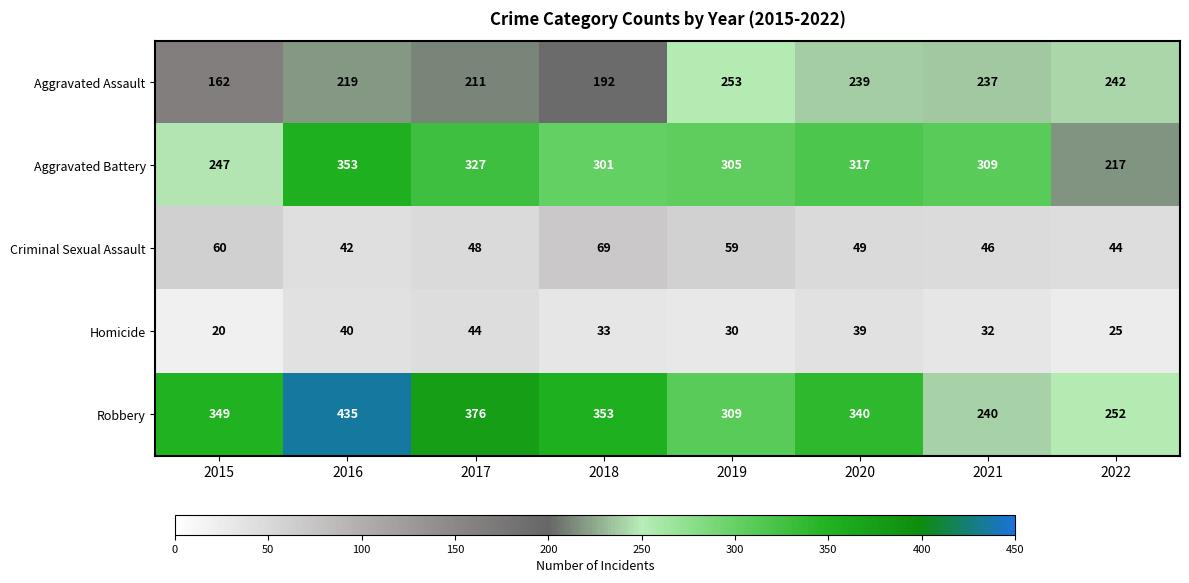

Which series changed the most between 2018 and 2020?

Aggravated Assault